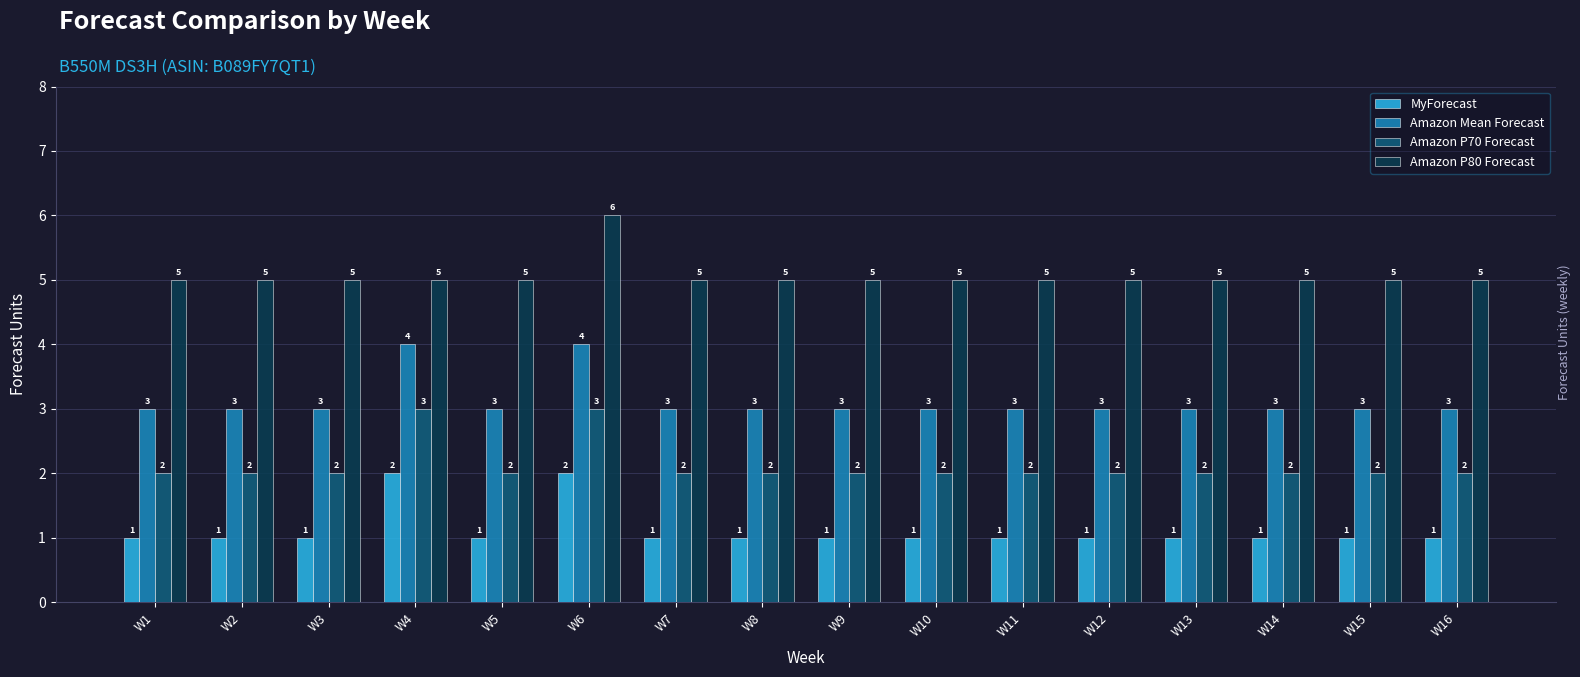

What is the difference between the Amazon Mean Forecast values at W6 and W7?

1